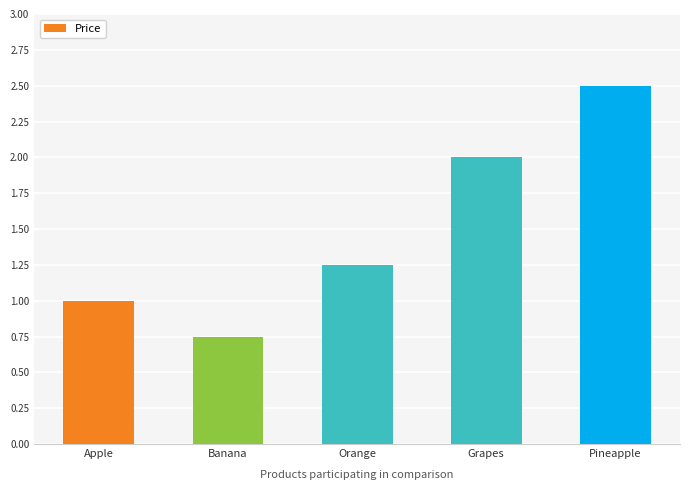

Which has a higher value, Pineapple or Banana?

Pineapple